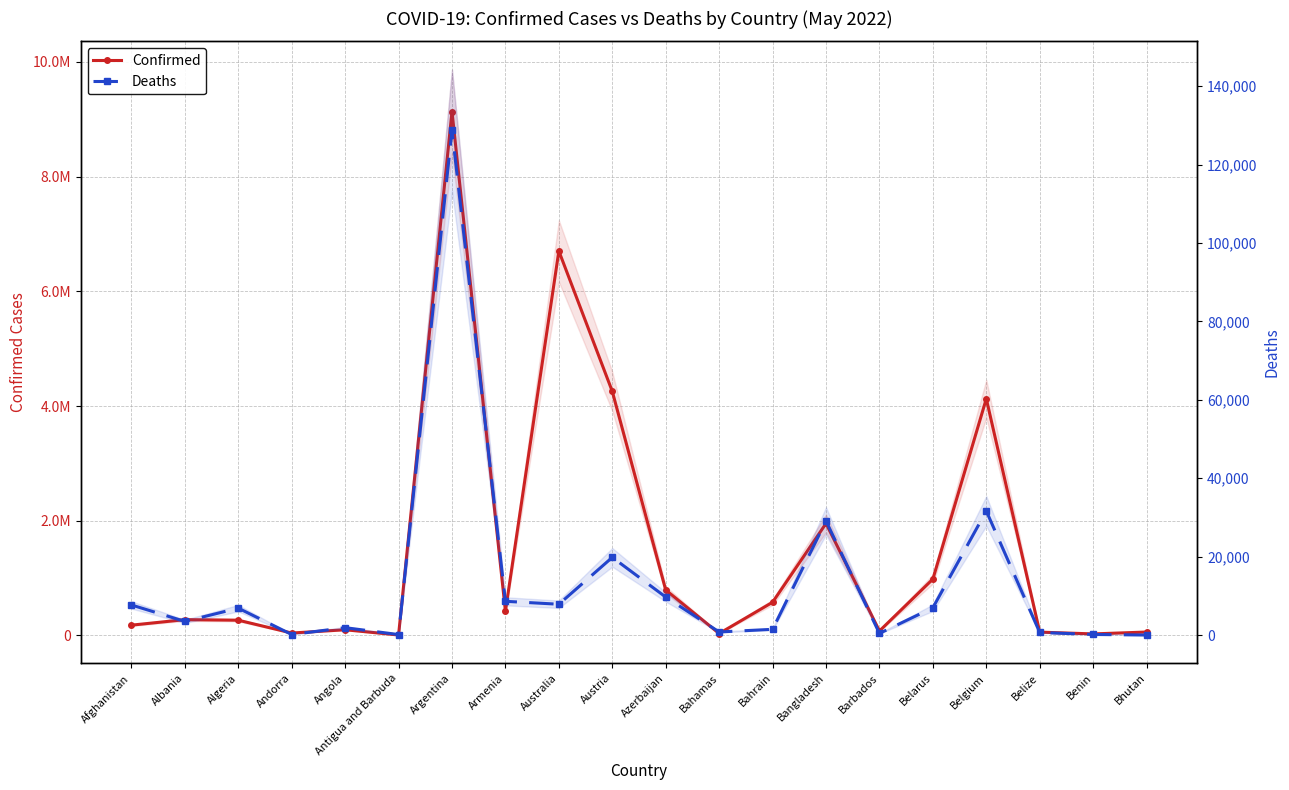

List the labels in order of Deaths value, largest first.

Argentina, Belgium, Bangladesh, Austria, Azerbaijan, Armenia, Australia, Afghanistan, Belarus, Algeria, Albania, Angola, Bahrain, Bahamas, Belize, Barbados, Benin, Andorra, Antigua and Barbuda, Bhutan